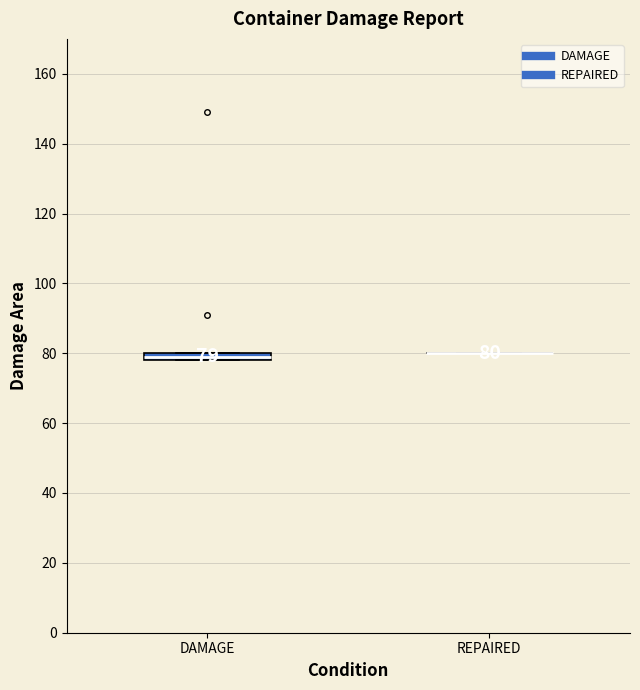

Comparing the boxes themselves (not the whiskers), which one is the tallest?

DAMAGE